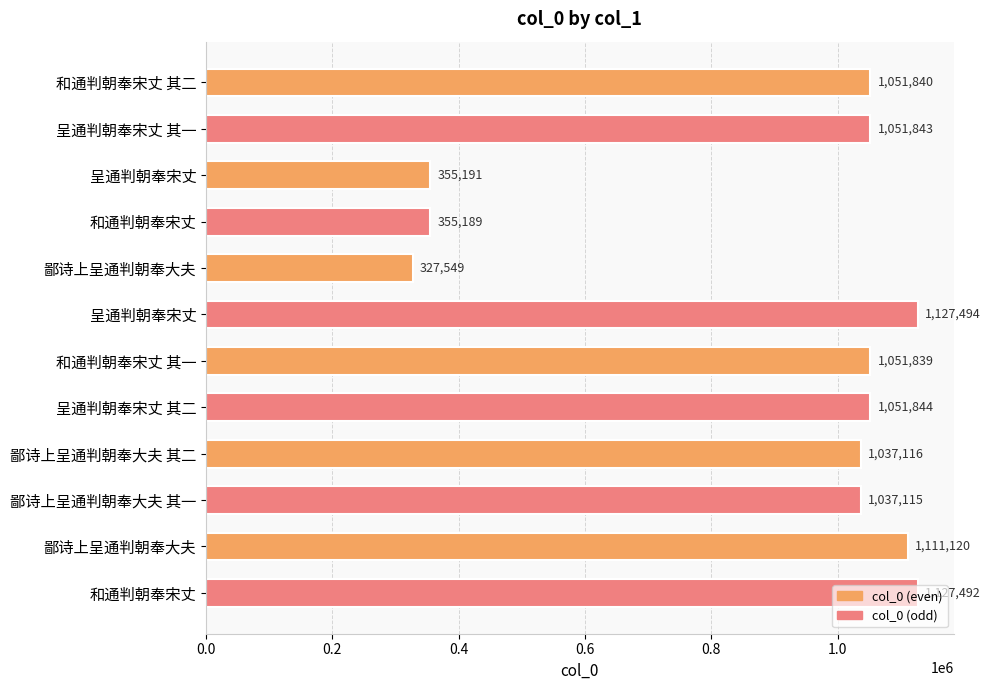

At which label is the value closest to 727521?

鄙诗上呈通判朝奉大夫 其一